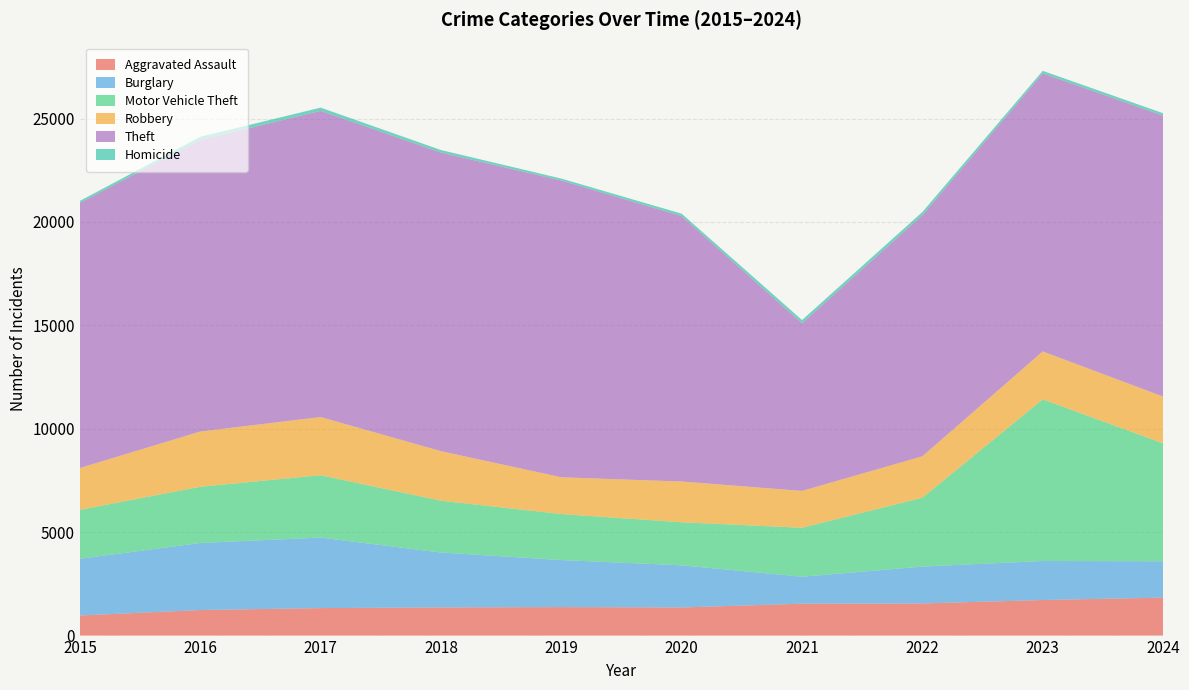

Reading right to left, what are all the values shown in this chart?

Aggravated Assault: 1836	1720	1554	1543	1360	1378	1361	1330	1236	971
Burglary: 1757	1886	1782	1303	2037	2274	2654	3410	3241	2743
Motor Vehicle Theft: 5701	7818	3330	2367	2083	2225	2506	3015	2719	2367
Robbery: 2263	2316	2004	1782	1970	1777	2396	2813	2671	2022
Theft: 13585	13444	11660	8110	12834	14351	14439	14805	14097	12822
Homicide: 116	123	152	153	116	93	122	156	153	94